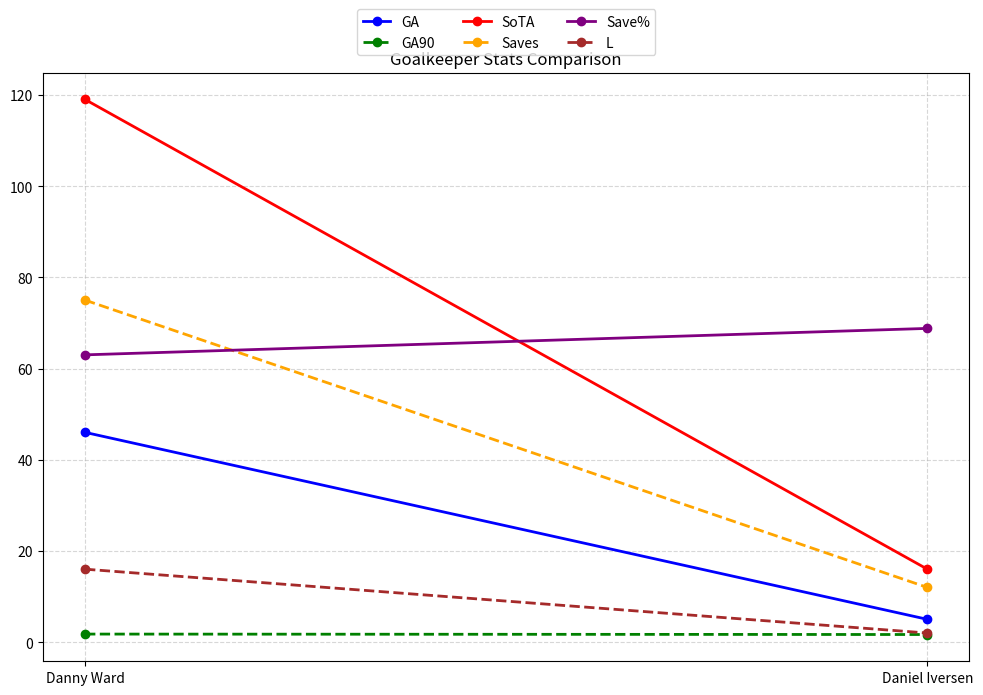

What is the difference between the Saves values at Daniel Iversen and Danny Ward?

63.0